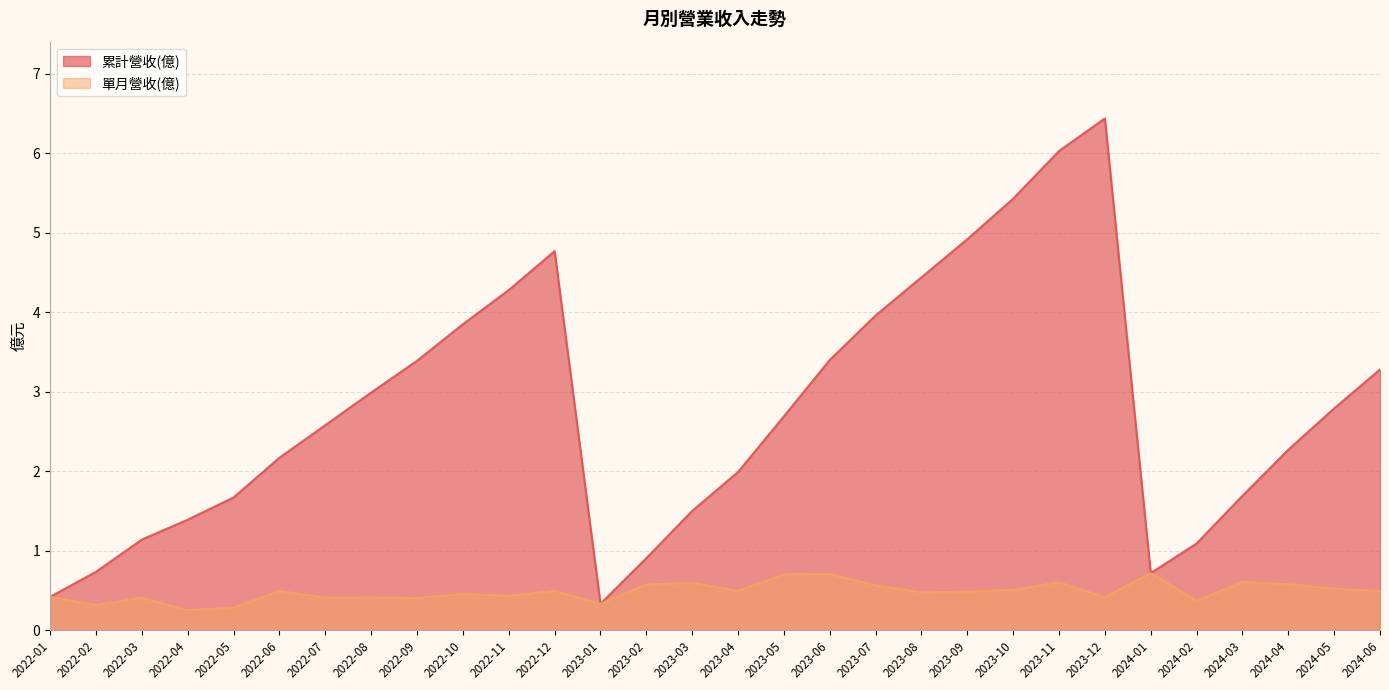

Reading left to right, list all the values displayed in this chart.

累計營收(億): 0.4	0.7	1.1	1.4	1.7	2.2	2.6	3.0	3.4	3.9	4.3	4.8	0.3	0.9	1.5	2.0	2.7	3.4	4.0	4.4	4.9	5.4	6.0	6.4	0.7	1.1	1.7	2.3	2.8	3.3
單月營收(億): 0.4	0.3	0.4	0.2	0.3	0.5	0.4	0.4	0.4	0.5	0.4	0.5	0.3	0.6	0.6	0.5	0.7	0.7	0.6	0.5	0.5	0.5	0.6	0.4	0.7	0.4	0.6	0.6	0.5	0.5